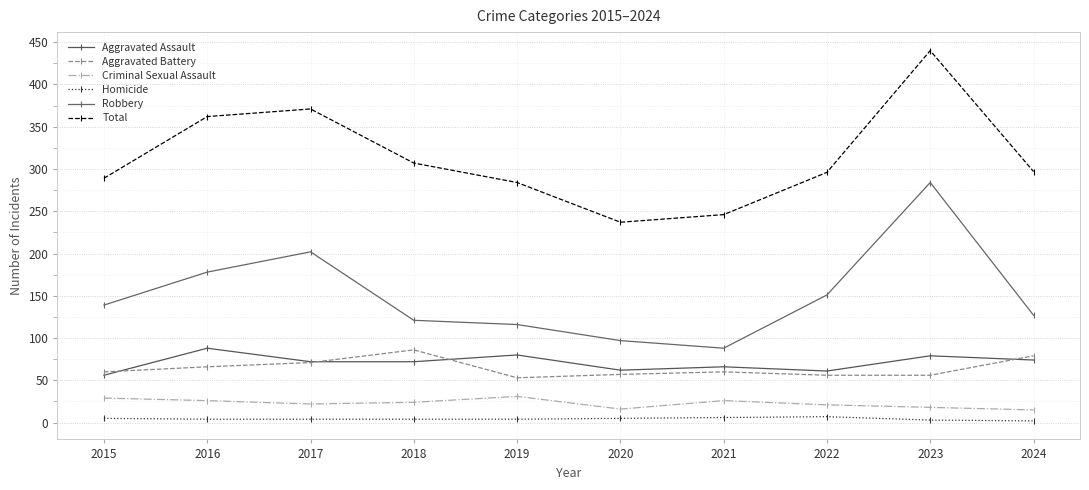

What is the sum of the Aggravated Assault values at 2024 and 2022?

135